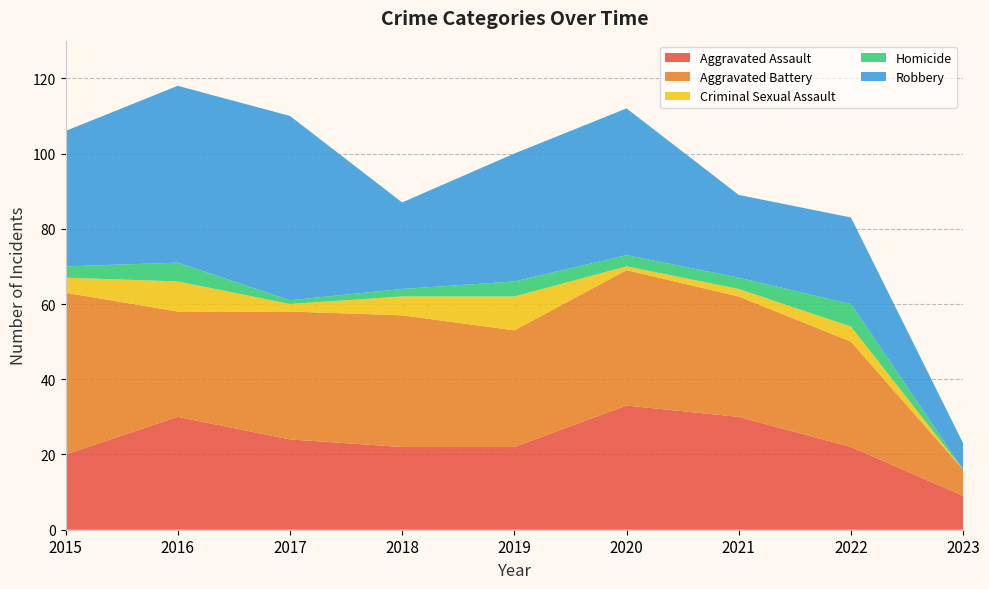

Reading left to right, list all the values displayed in this chart.

Aggravated Assault: 2015=20	2016=30	2017=24	2018=22	2019=22	2020=33	2021=30	2022=22	2023=9
Aggravated Battery: 2015=43	2016=28	2017=34	2018=35	2019=31	2020=36	2021=32	2022=28	2023=7
Criminal Sexual Assault: 2015=4	2016=8	2017=2	2018=5	2019=9	2020=1	2021=2	2022=4	2023=0
Homicide: 2015=3	2016=5	2017=1	2018=2	2019=4	2020=3	2021=3	2022=6	2023=0
Robbery: 2015=36	2016=47	2017=49	2018=23	2019=34	2020=39	2021=22	2022=23	2023=7